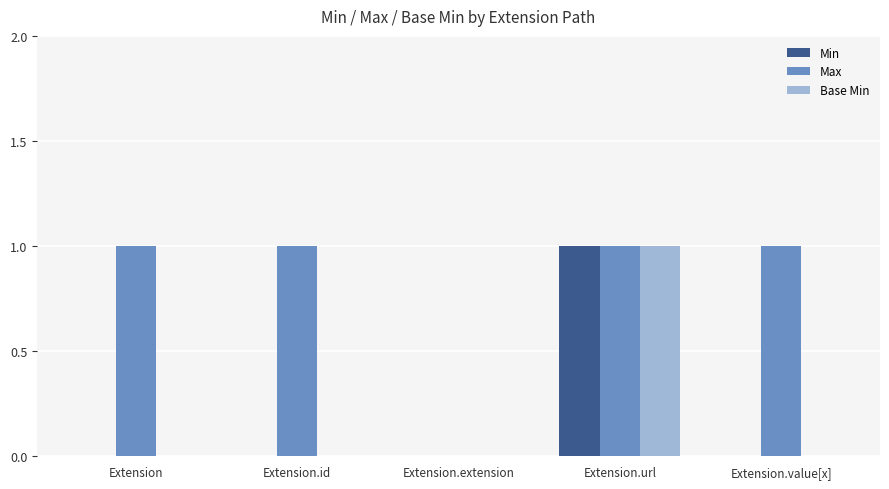

At which category is the sum across all series the highest?

Extension.url